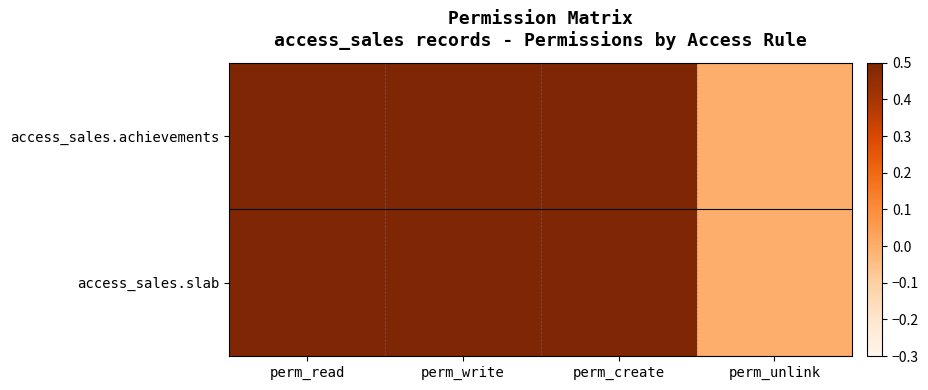

Which series has the largest total across all categories?

access_sales.achievements